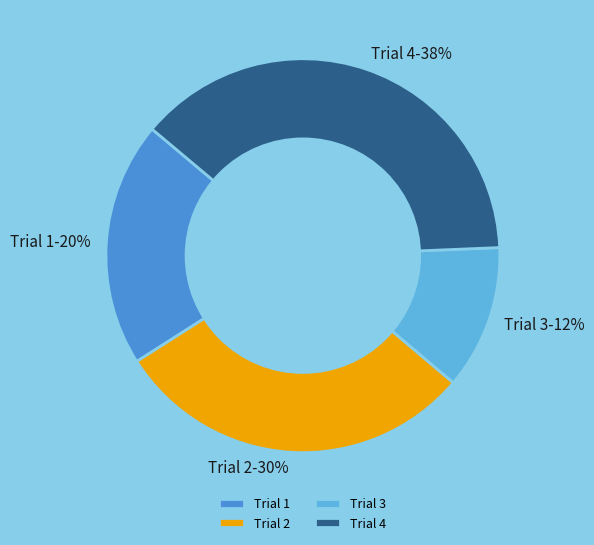

To the nearest percent, what portion does Trial 2 represent?

30%